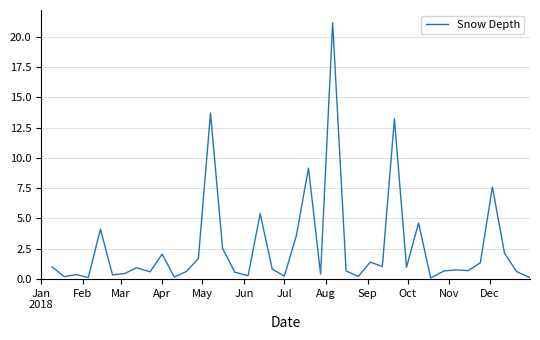

What is the maximum value shown in the chart?

21.1